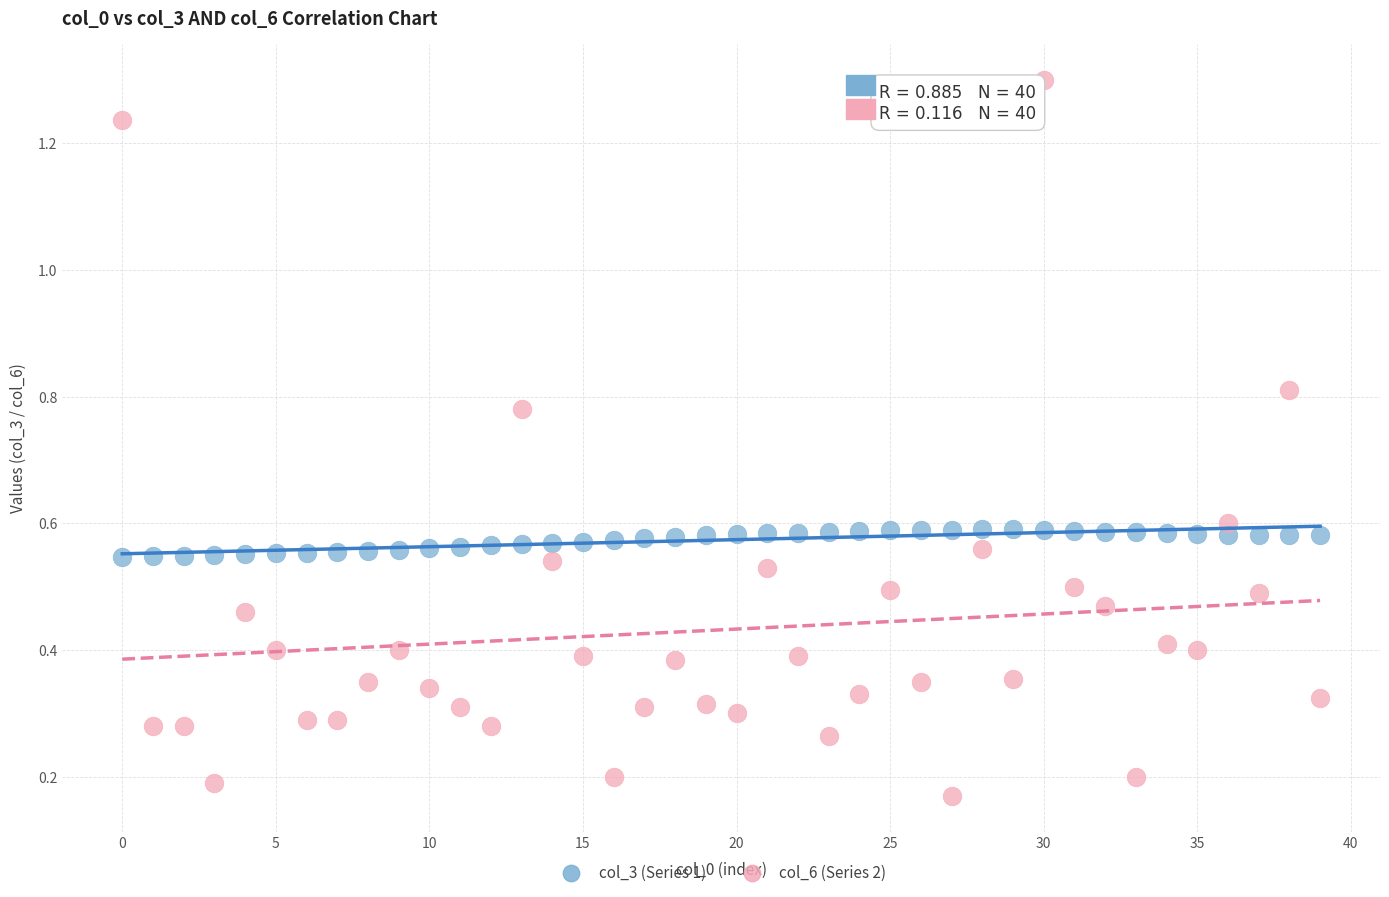

Which series contains the lowest Y value?

col_6 (Series 2)